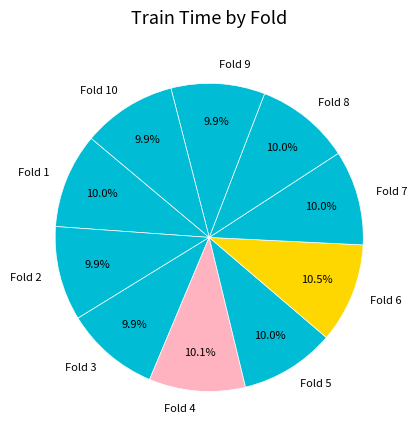

Is there any slice that represents more than half of the pie?

No